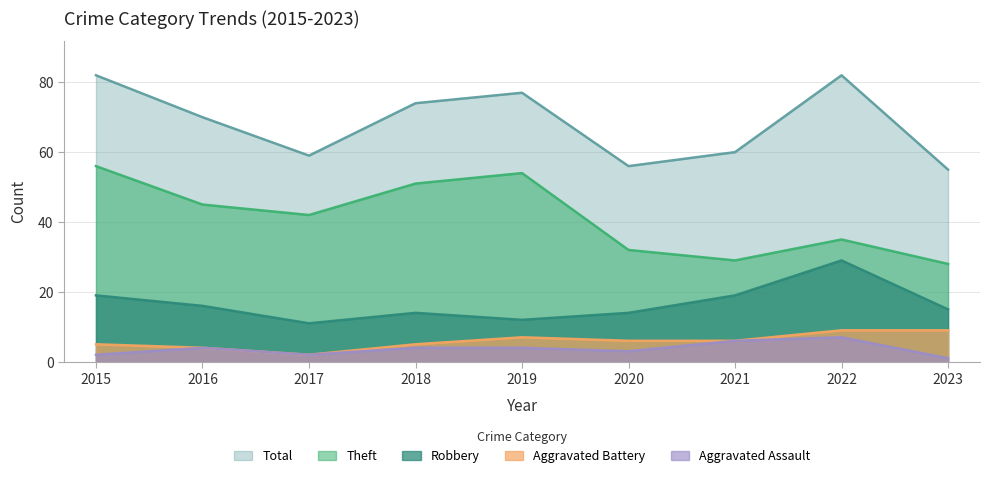

Which series changed the most between 2018 and 2019?

Theft